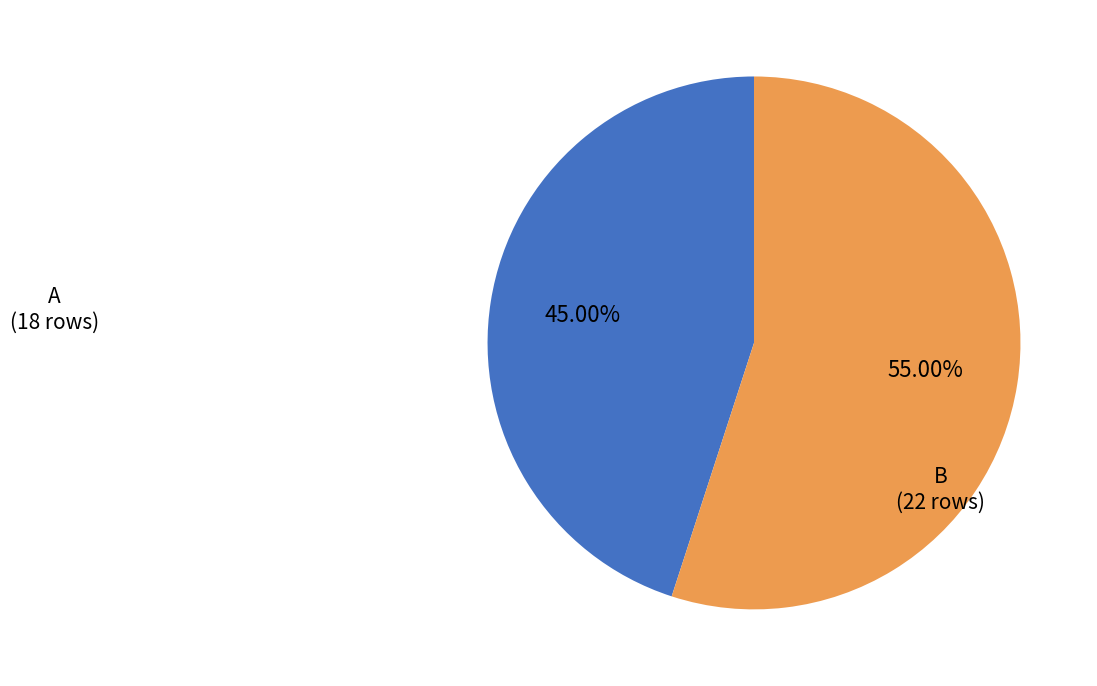

Is there a majority slice in this chart?

Yes